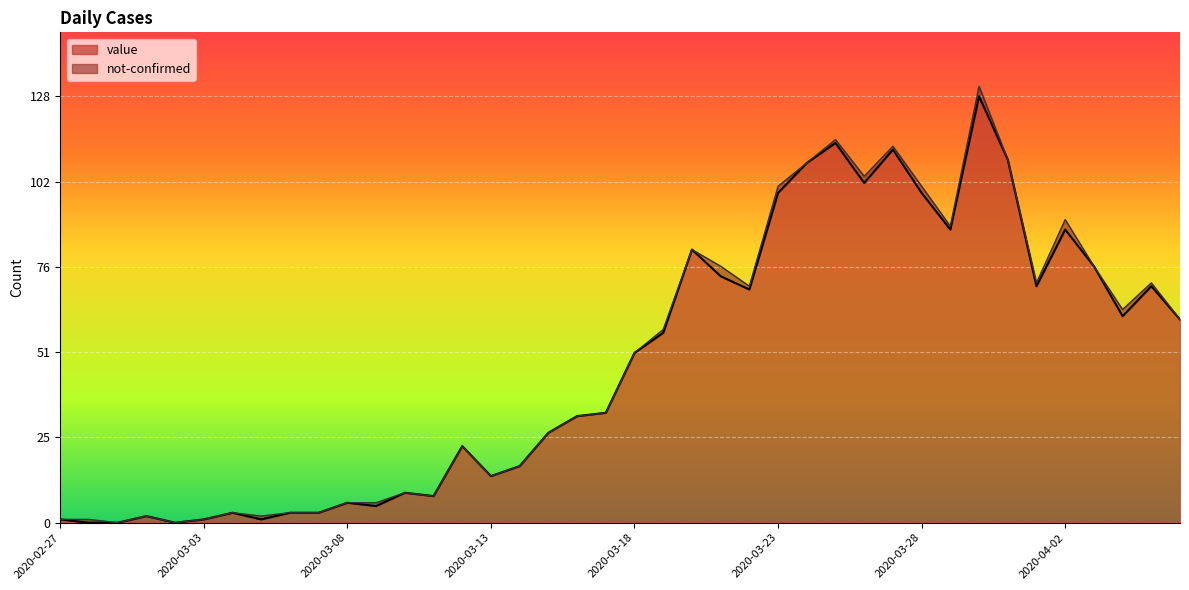

Reading left to right, transcribe all the data shown in this chart.

2020-02-27=1	2020-02-28=0	2020-02-29=0	2020-03-01=2	2020-03-02=0	2020-03-03=1	2020-03-04=3	2020-03-05=1	2020-03-06=3	2020-03-07=3	2020-03-08=6	2020-03-09=5	2020-03-10=9	2020-03-11=8	2020-03-12=23	2020-03-13=14	2020-03-14=17	2020-03-15=27	2020-03-16=32	2020-03-17=33	2020-03-18=51	2020-03-19=57	2020-03-20=82	2020-03-21=74	2020-03-22=70	2020-03-23=99	2020-03-24=108	2020-03-25=114	2020-03-26=102	2020-03-27=112	2020-03-28=99	2020-03-29=88	2020-03-30=128	2020-03-31=109	2020-04-01=71	2020-04-02=88	2020-04-03=77	2020-04-04=62	2020-04-05=71	2020-04-06=61